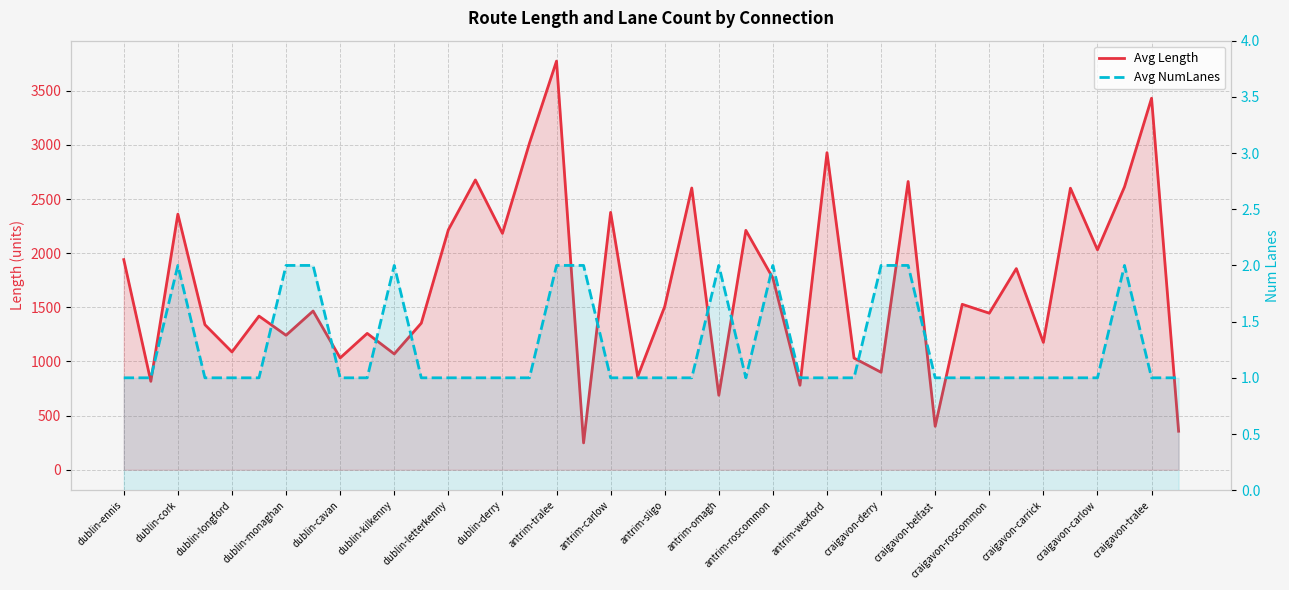

True or false: Avg Length has more than 0 points higher than both neighbors.

True